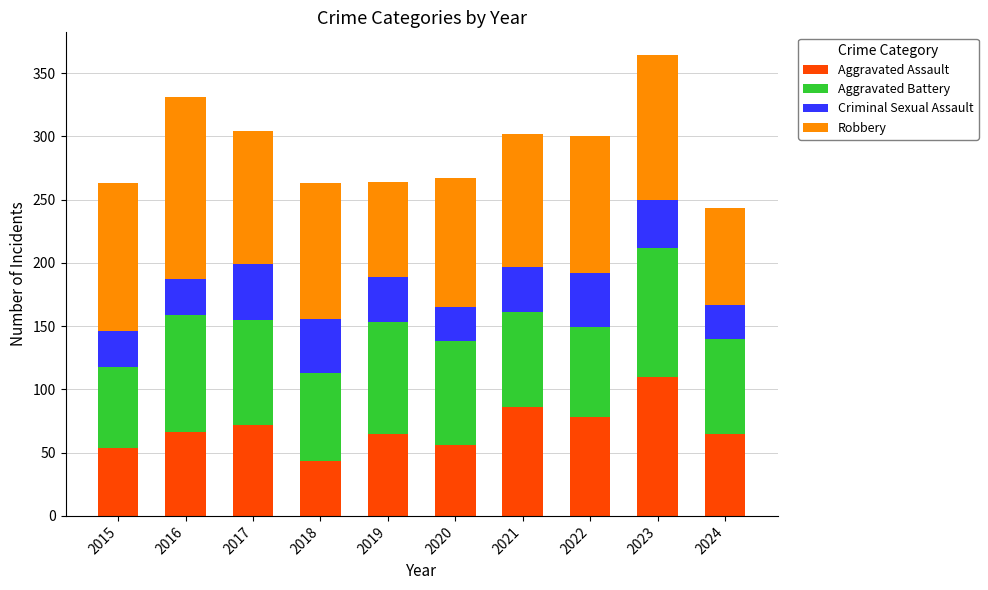

How many categories are shown in the chart?

10